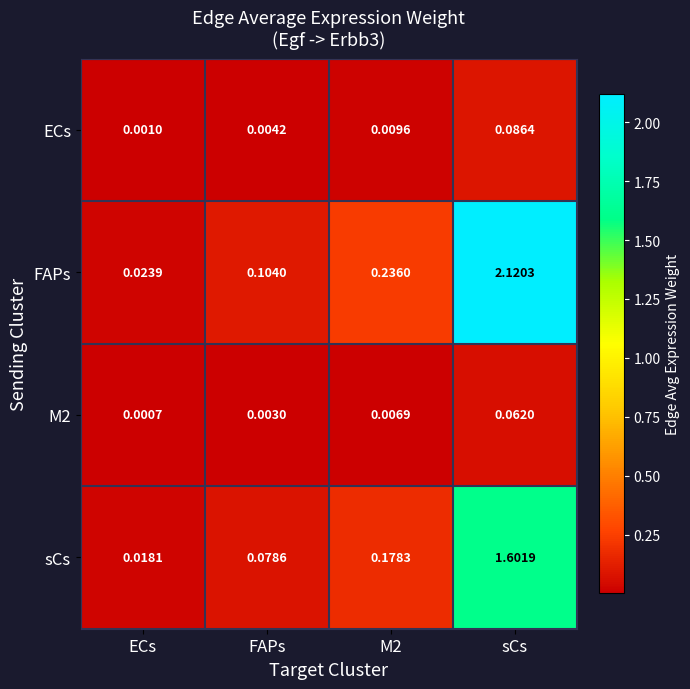

Where is ECs nearest to the value 0?

ECs